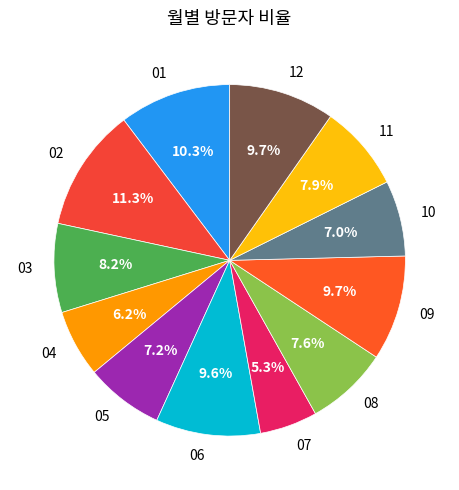

What percentage do 04 and 10 together represent?

13.2%